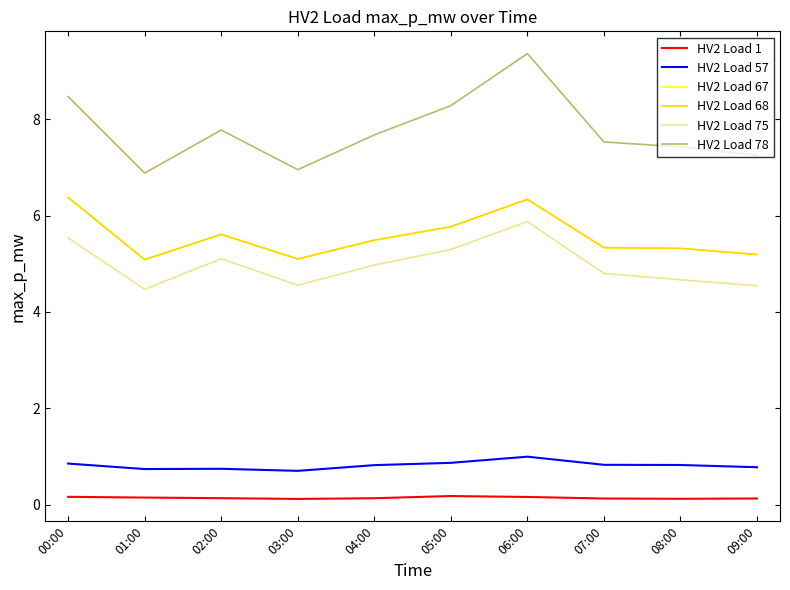

The value of HV2 Load 78 at 03:00 is 11.8. True or false?

False